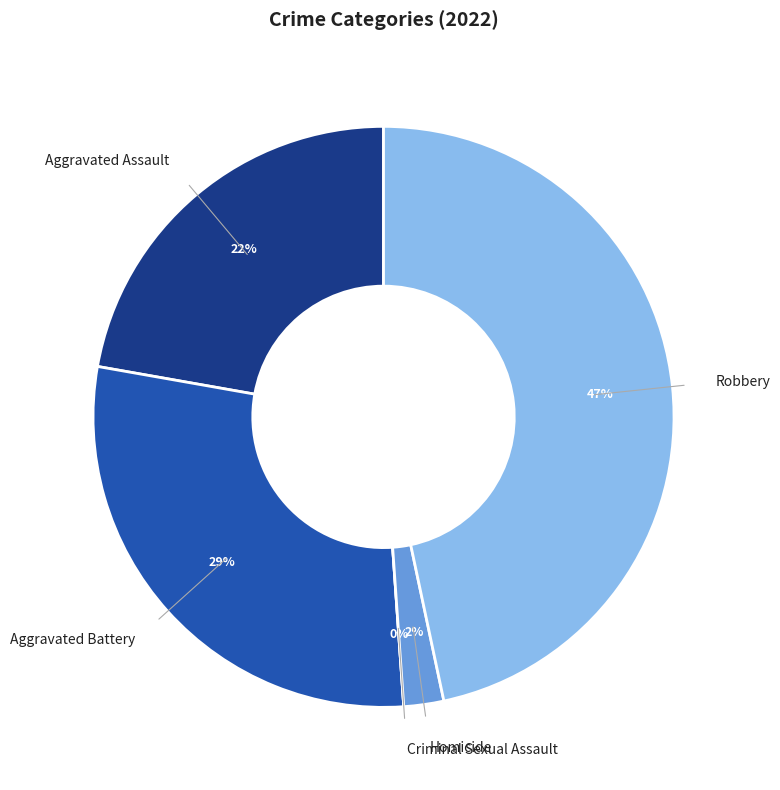

Is it true that Aggravated Battery is 15% of the pie?

False